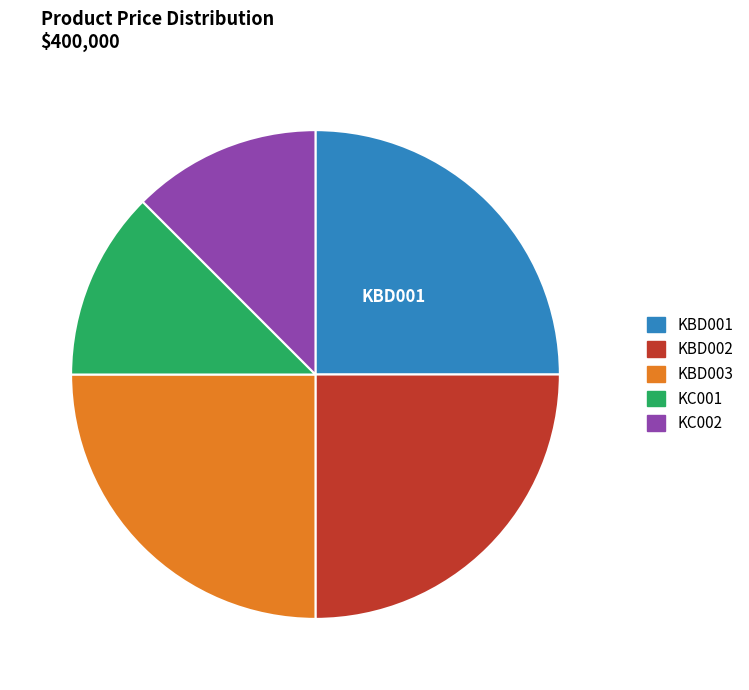

How many segments does this pie chart have?

5